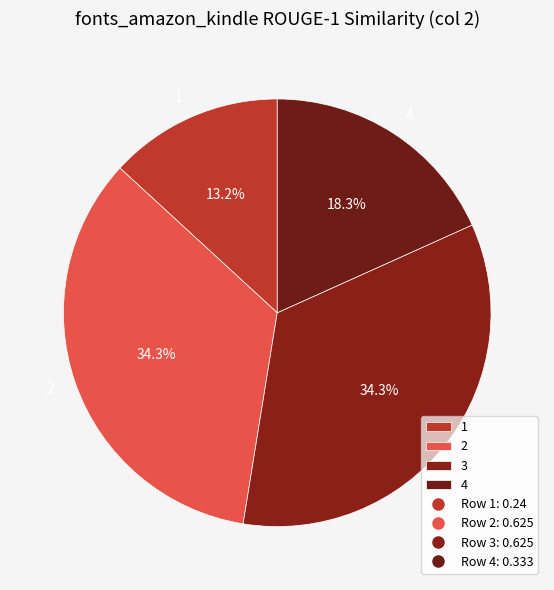

True or false: 3 accounts for 34% of the total.

True